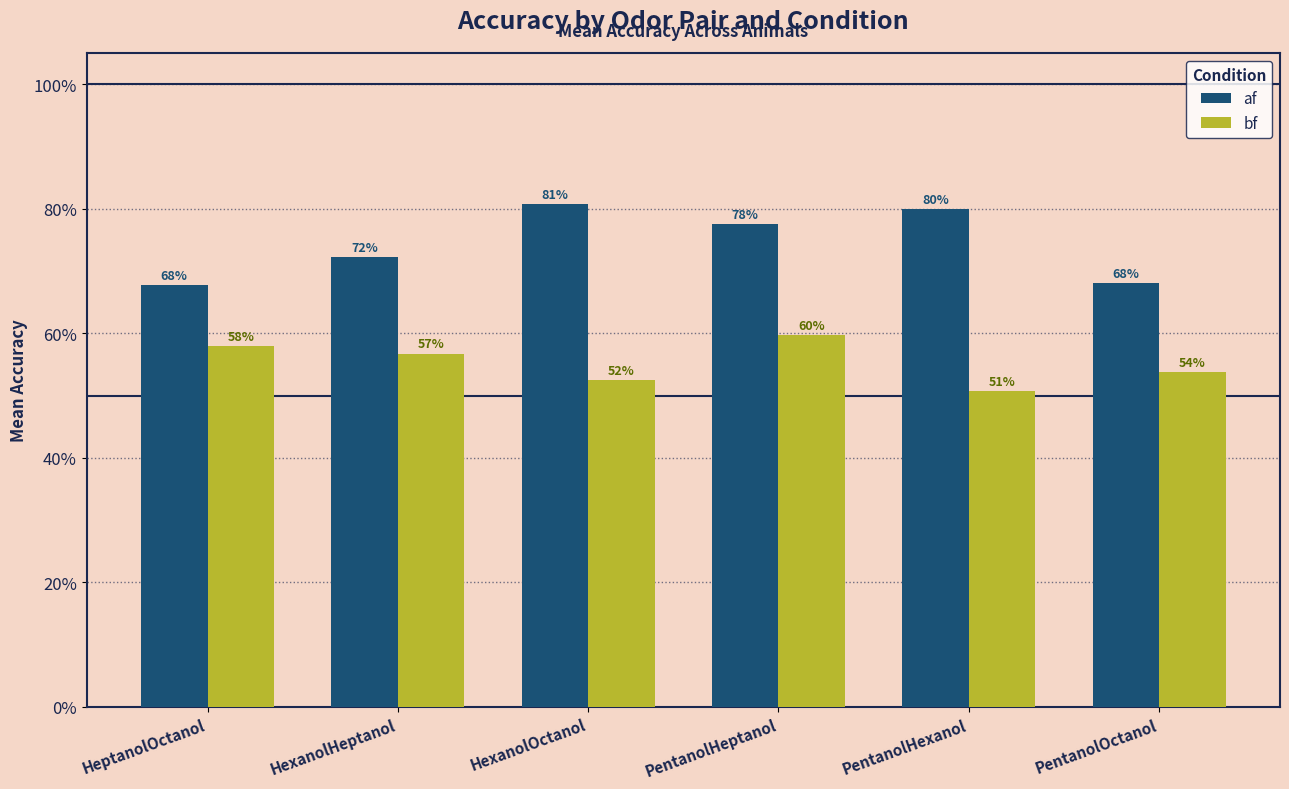

At which category is the sum across all series the highest?

PentanolHeptanol